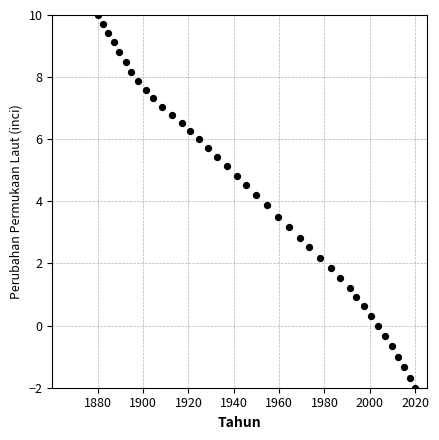

What is the range of Y values (max minus min)?

12.0